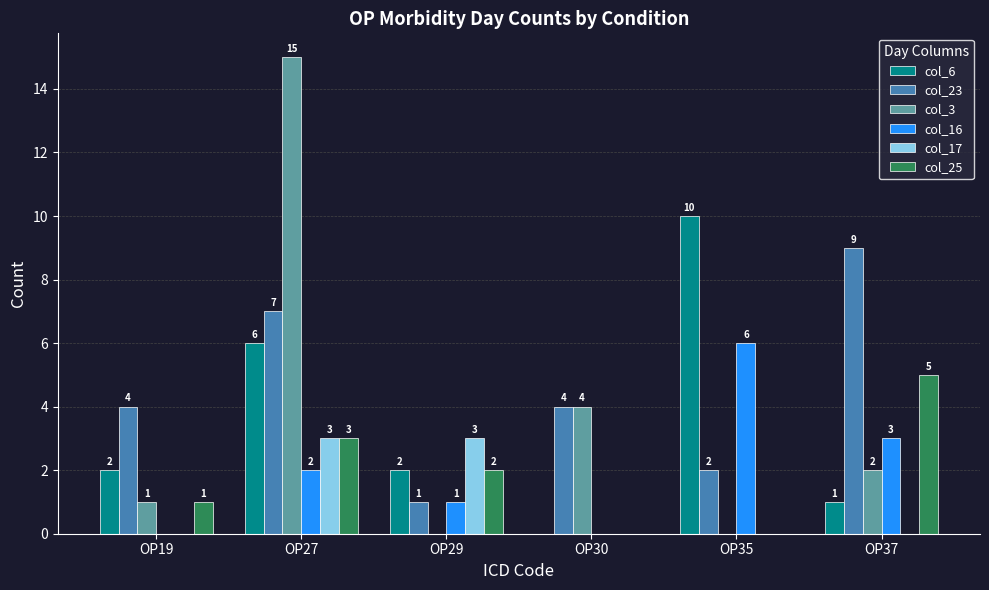

Between OP29 and OP35, which series saw the biggest shift?

col_6